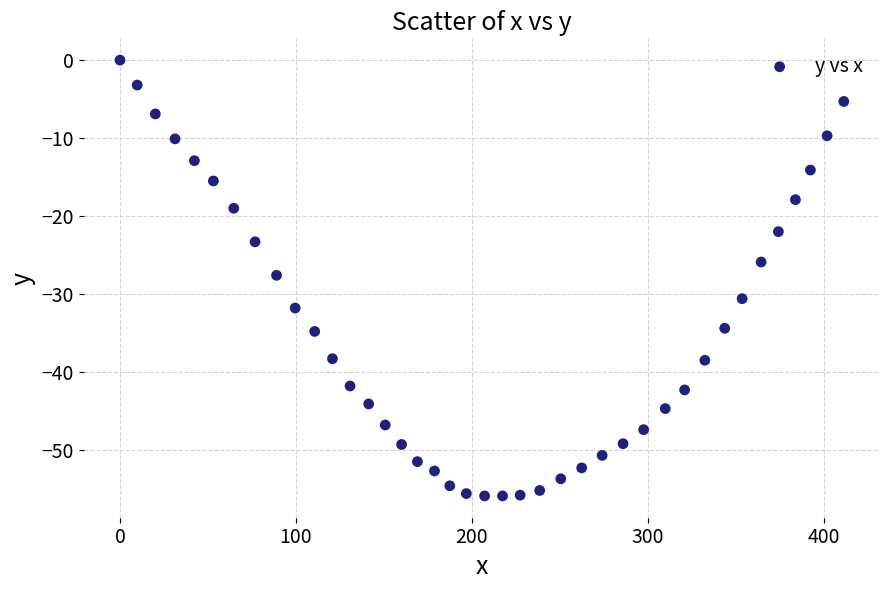

What is the range of Y values (max minus min)?

55.9